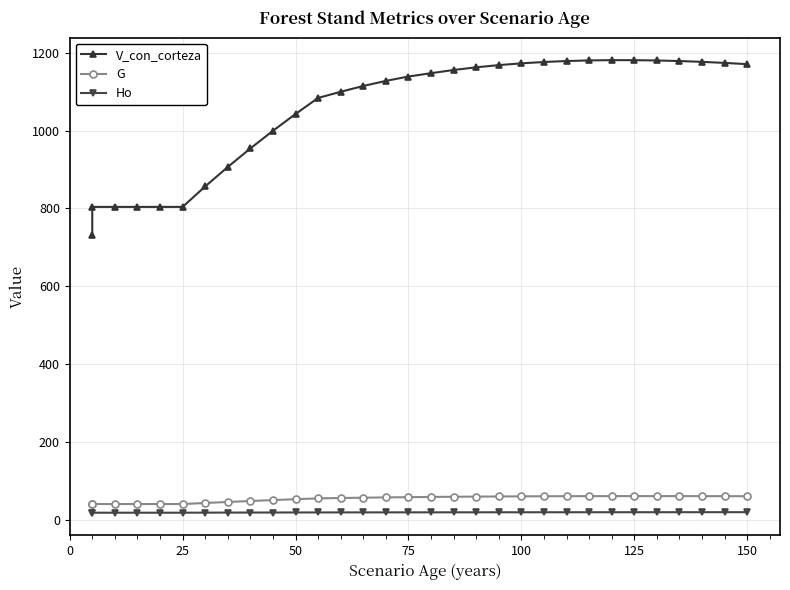

How many lines are shown in the chart?

3